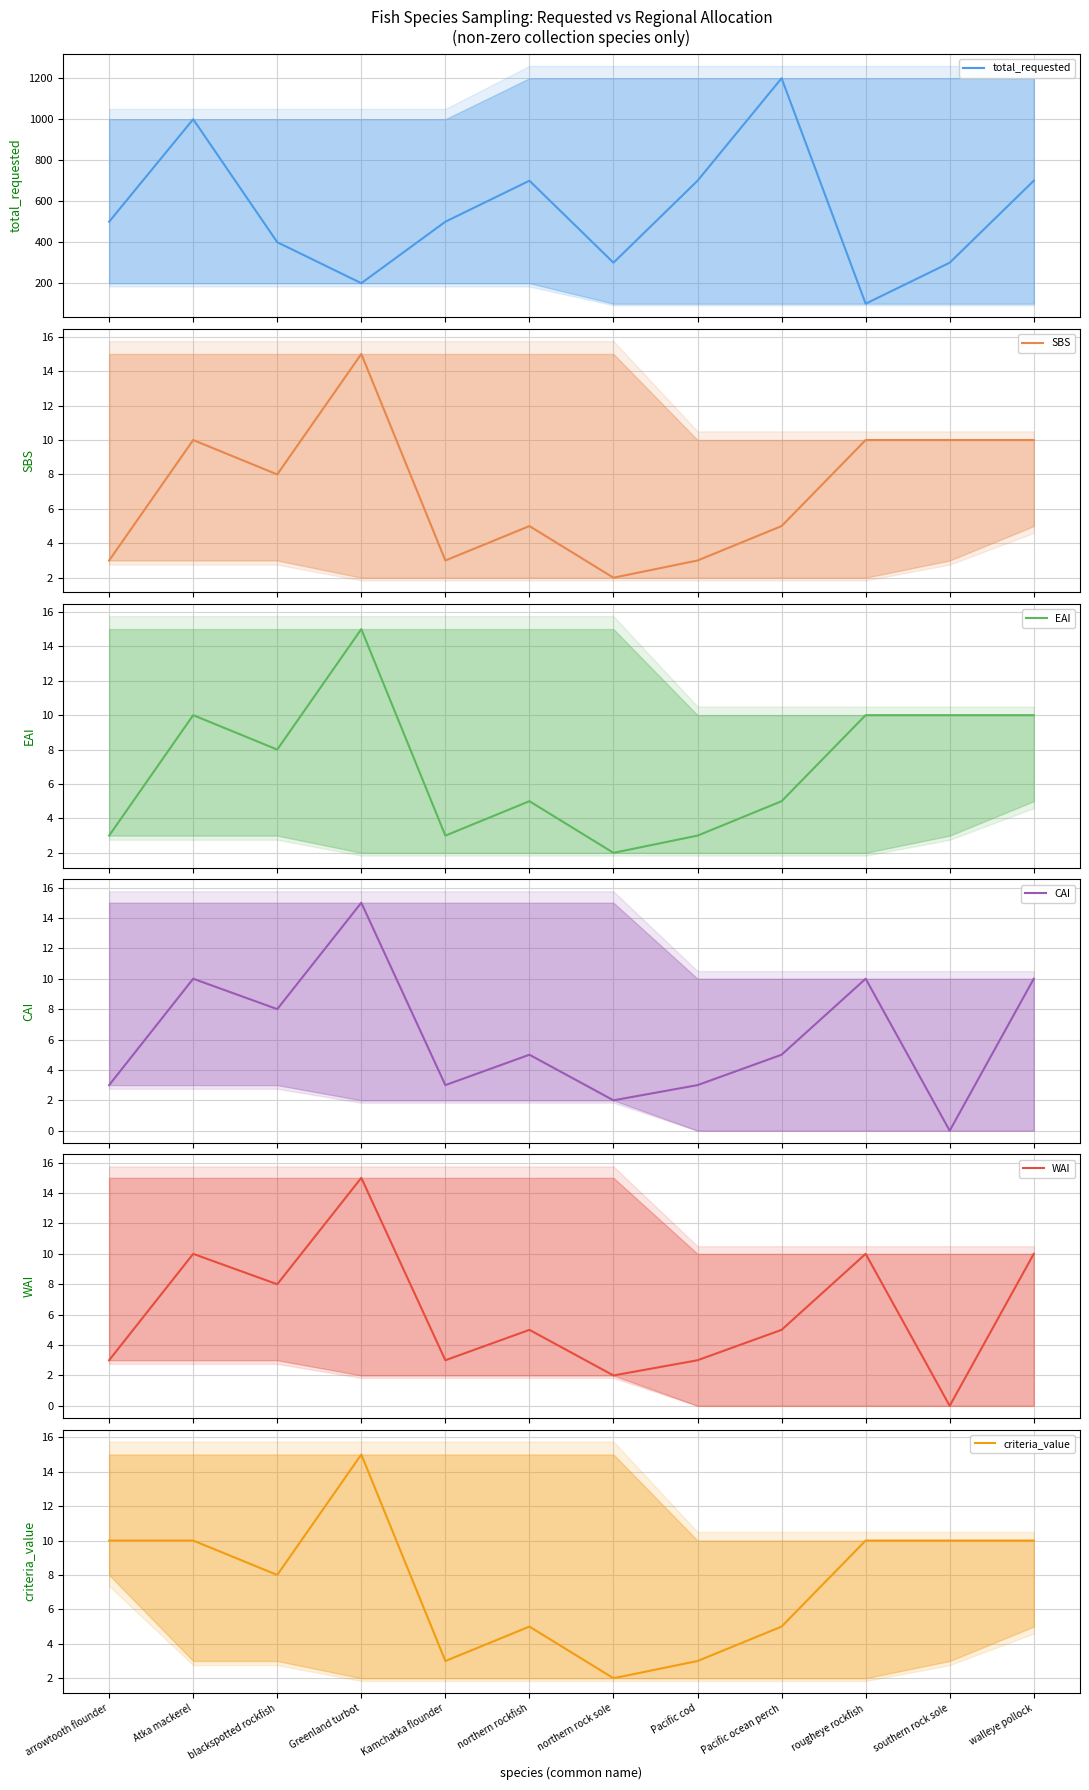

Count the number of data series in this chart.

6